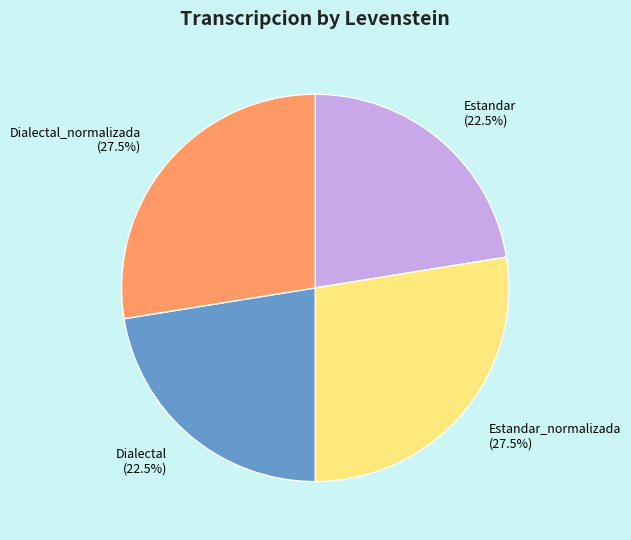

Does Dialectal_normalizada represent more than half of the total?

No